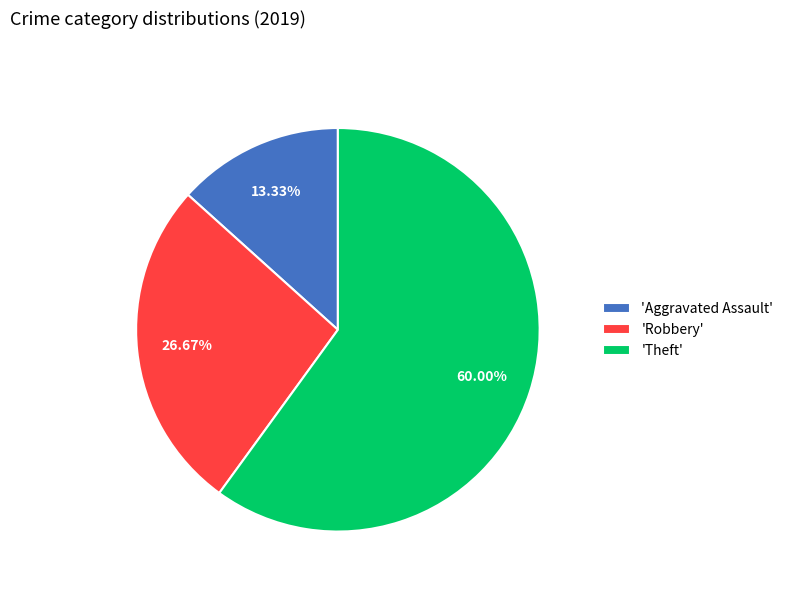

Which slice is the largest?

'Theft'